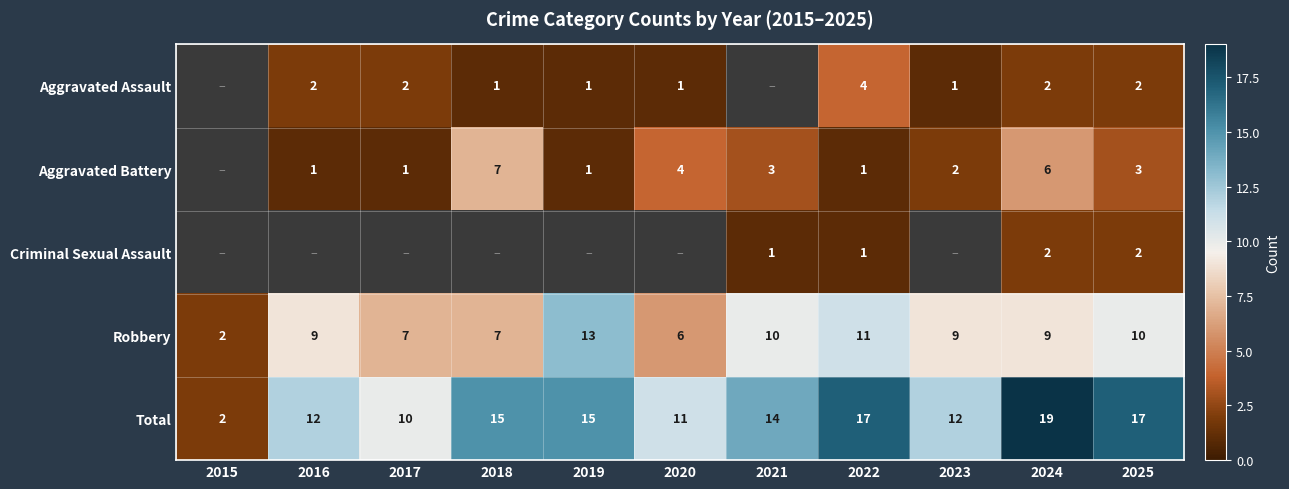

Which category has the highest value in the Robbery series?

2019